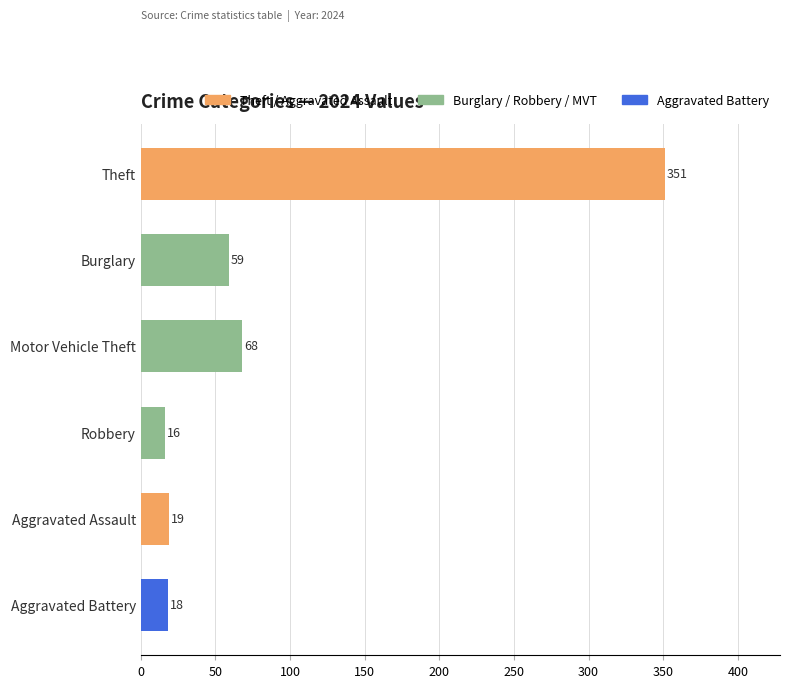

What is the difference between the values at Motor Vehicle Theft and Aggravated Assault?

49